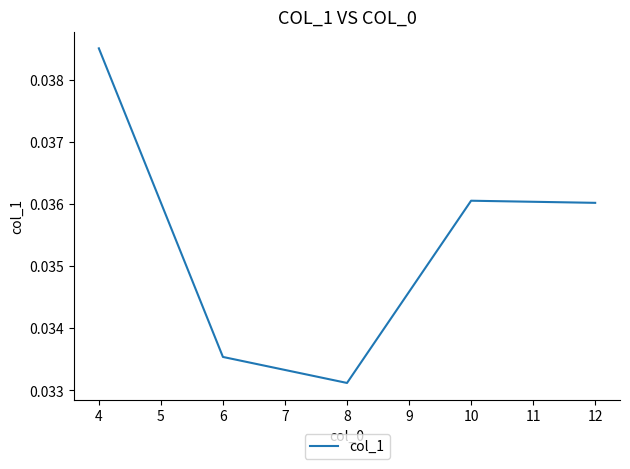

At which category does the data reach its first local valley?

8